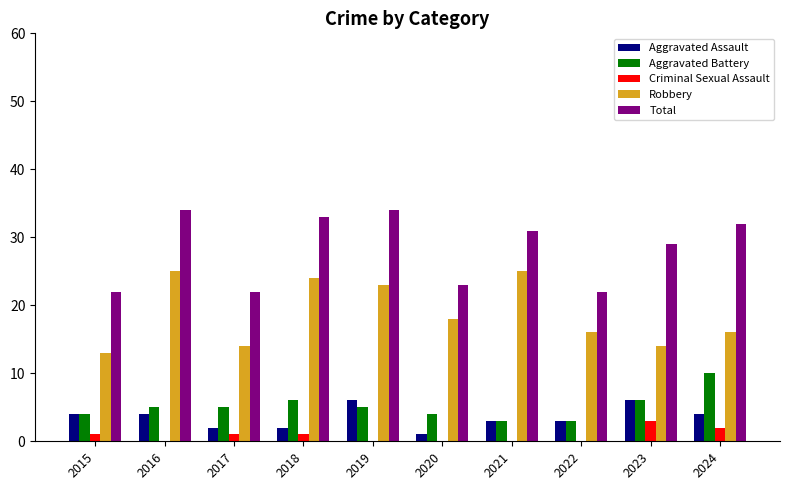

Reading left to right, list all the values displayed in this chart.

Aggravated Assault: 4	4	2	2	6	1	3	3	6	4
Aggravated Battery: 4	5	5	6	5	4	3	3	6	10
Criminal Sexual Assault: 1	0	1	1	0	0	0	0	3	2
Robbery: 13	25	14	24	23	18	25	16	14	16
Total: 22	34	22	33	34	23	31	22	29	32